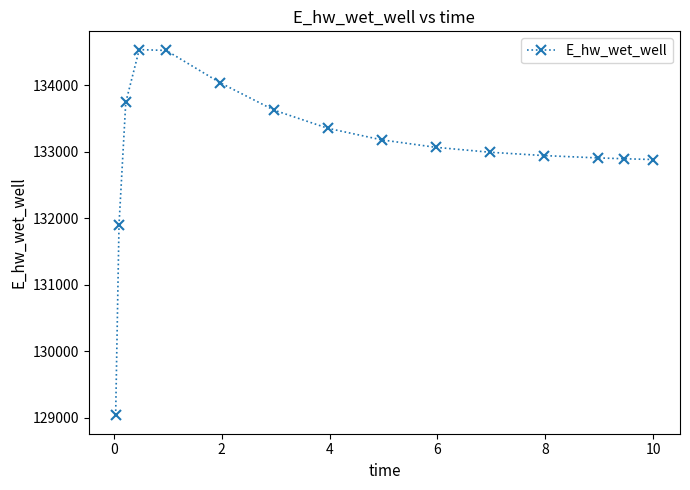

What is the value of the 14th point from the left?

132897.1